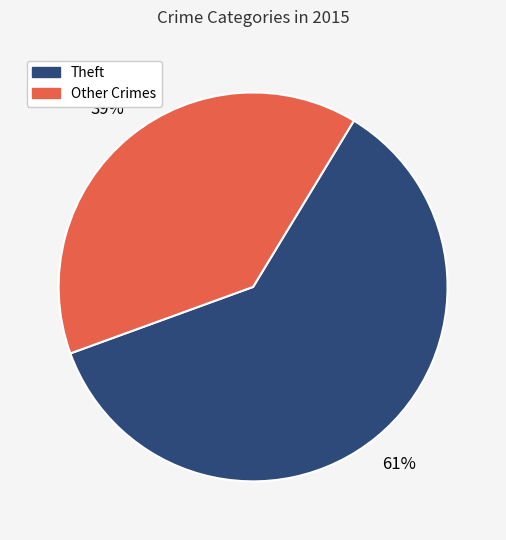

To the nearest percent, what is the average slice percentage?

50%